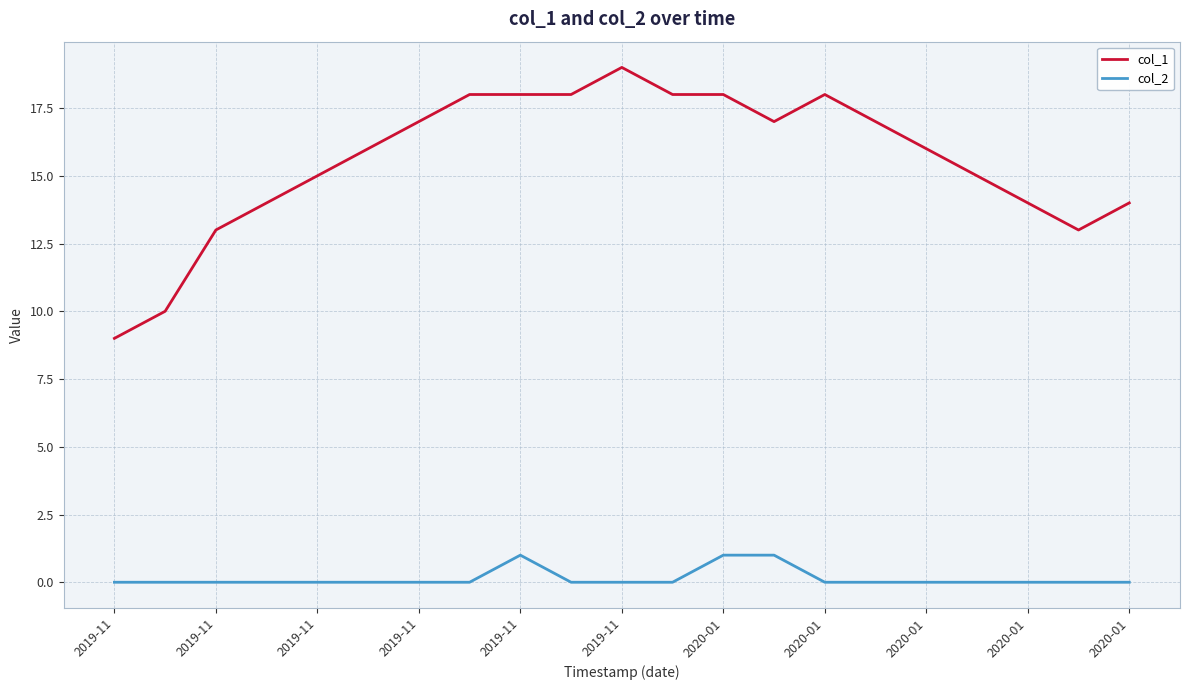

Rank the series by their maximum value, from highest to lowest.

col_1, col_2